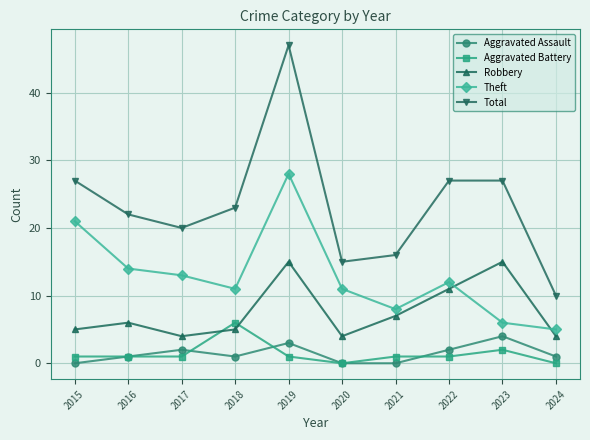

What is the value of the Total point at the 7th from the left?

16